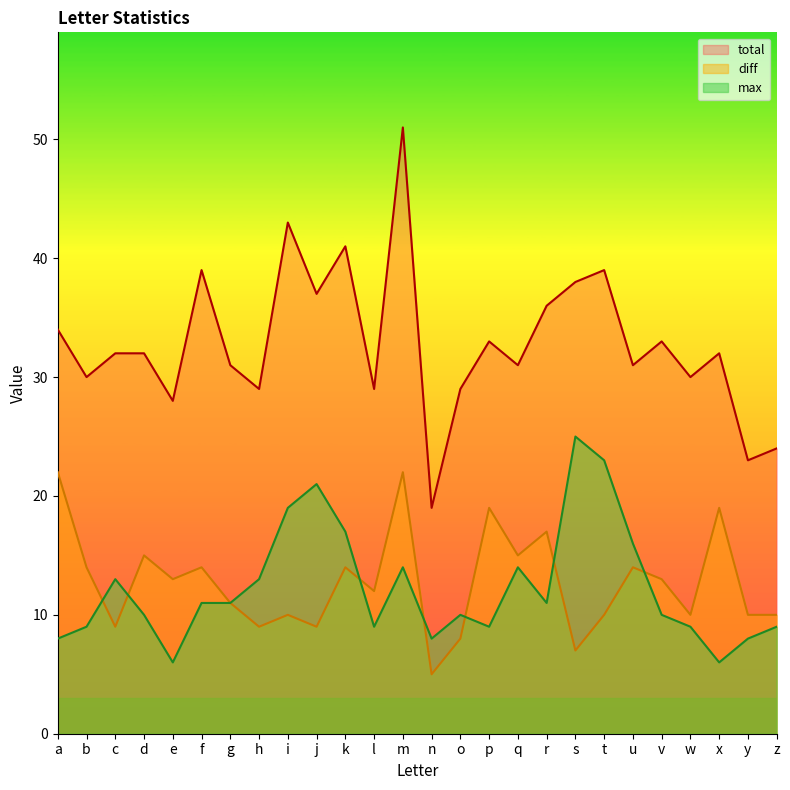

Rank the series at p from highest to lowest value.

total, diff, max